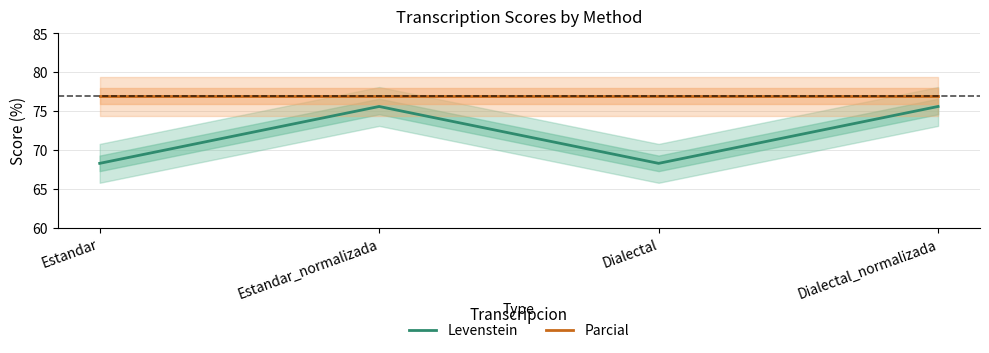

What is the value of the Levenstein point at the 2nd from the left?

75.6